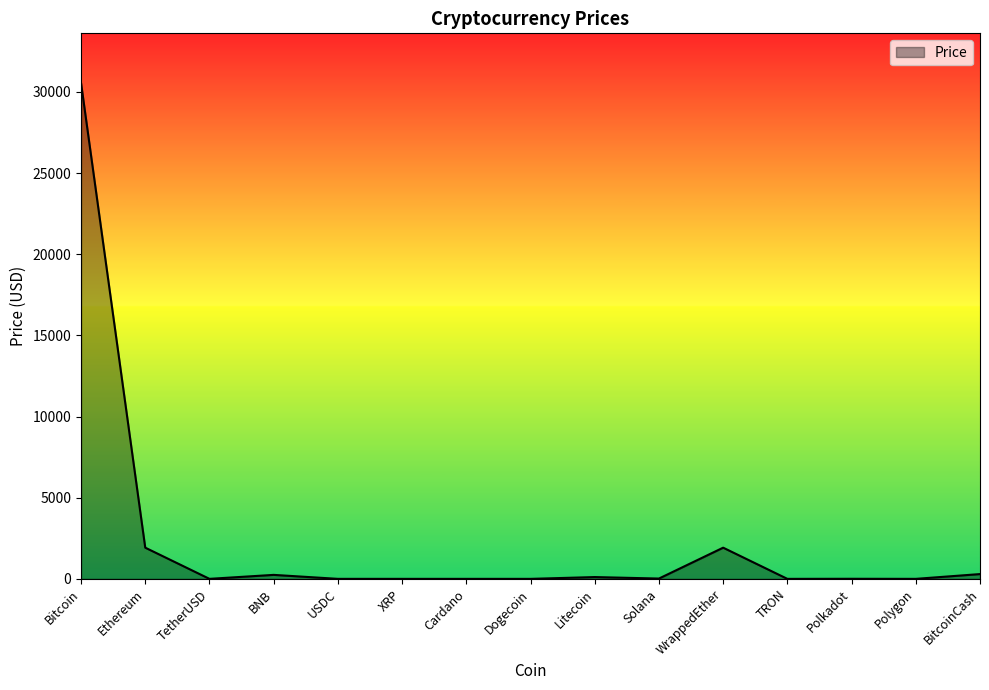

Does the chart display data point markers on the line(s)?

No